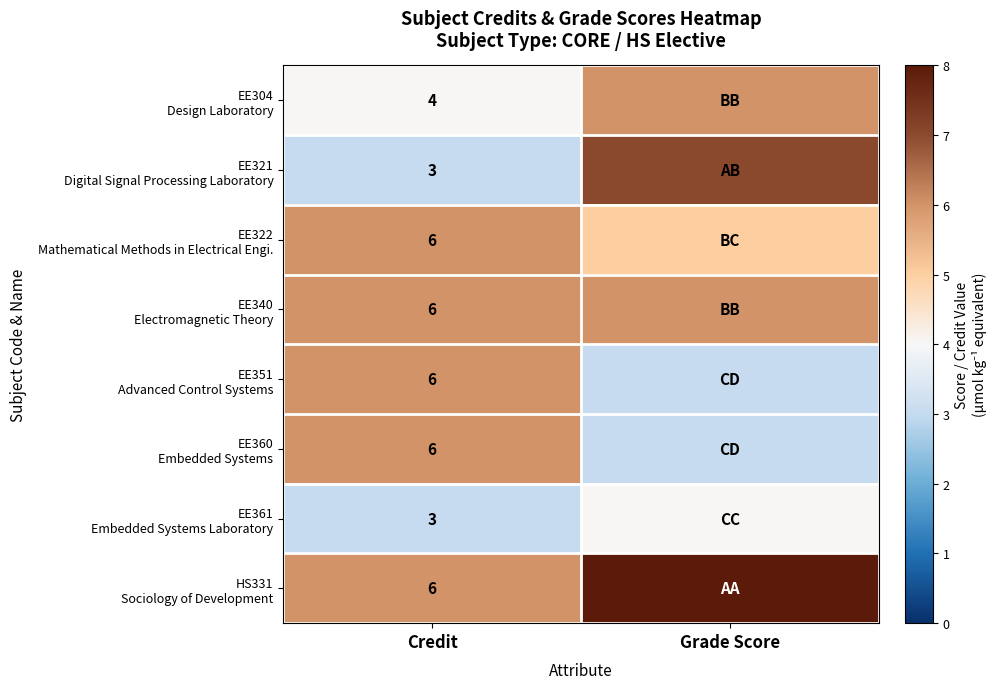

At which category does the chart reach its minimum across all series?

Credit